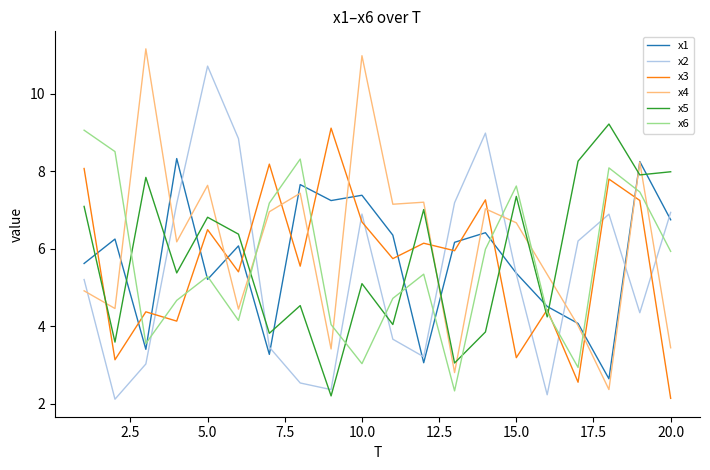

What is the maximum value for x6?

9.1